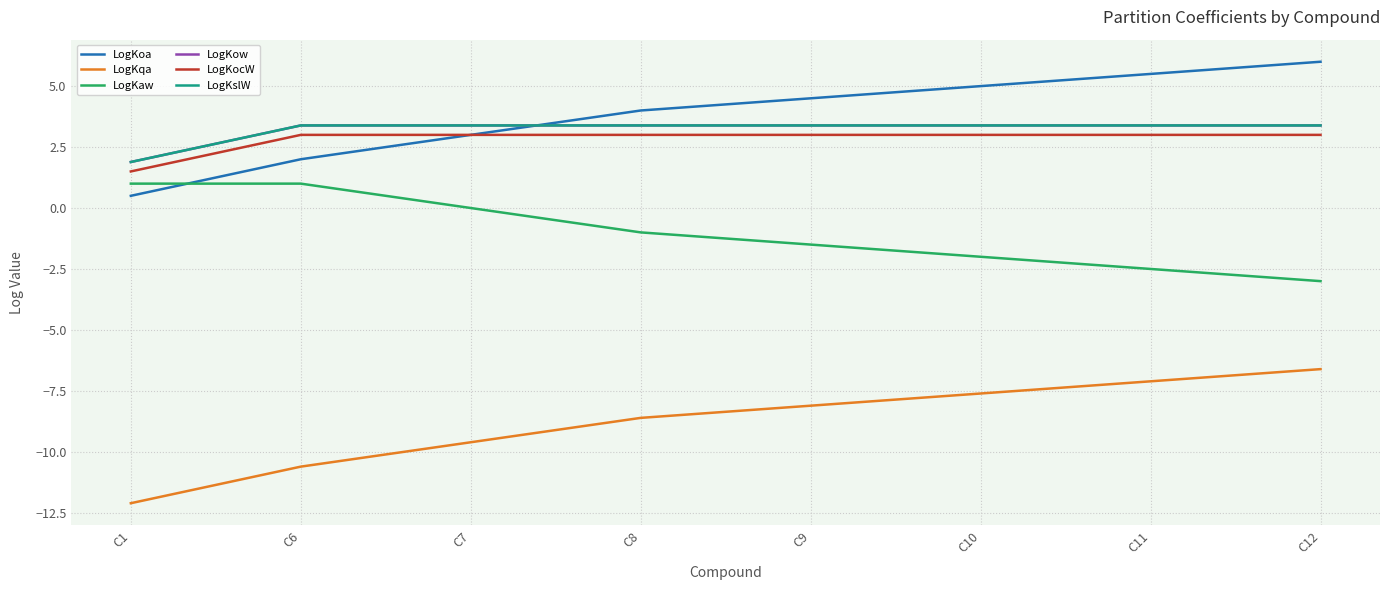

Does the chart have visible grid lines?

Yes